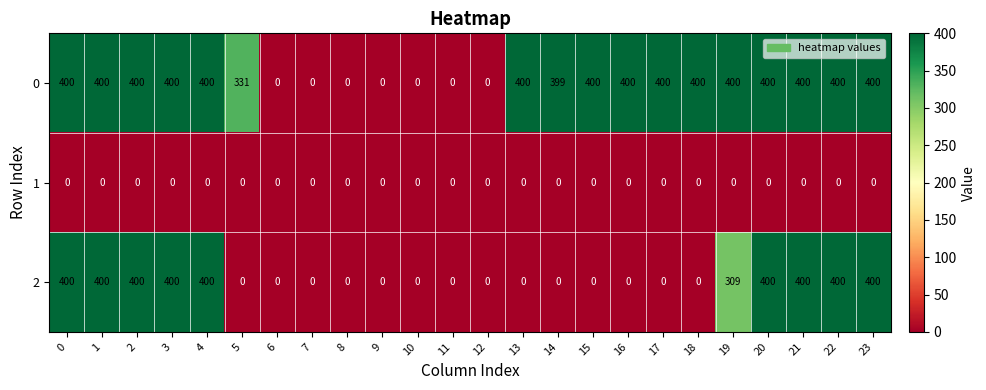

Is it true that 1 equals 0 at 7?

True